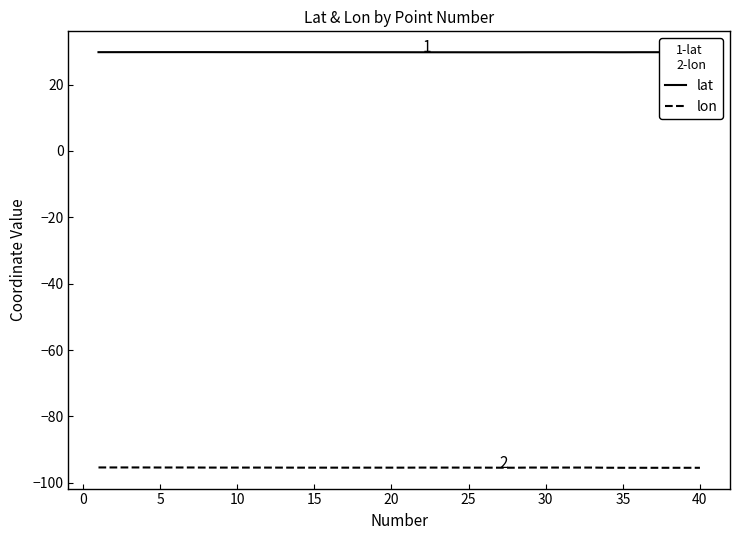

True or false: lon and lat intersect in this chart.

False